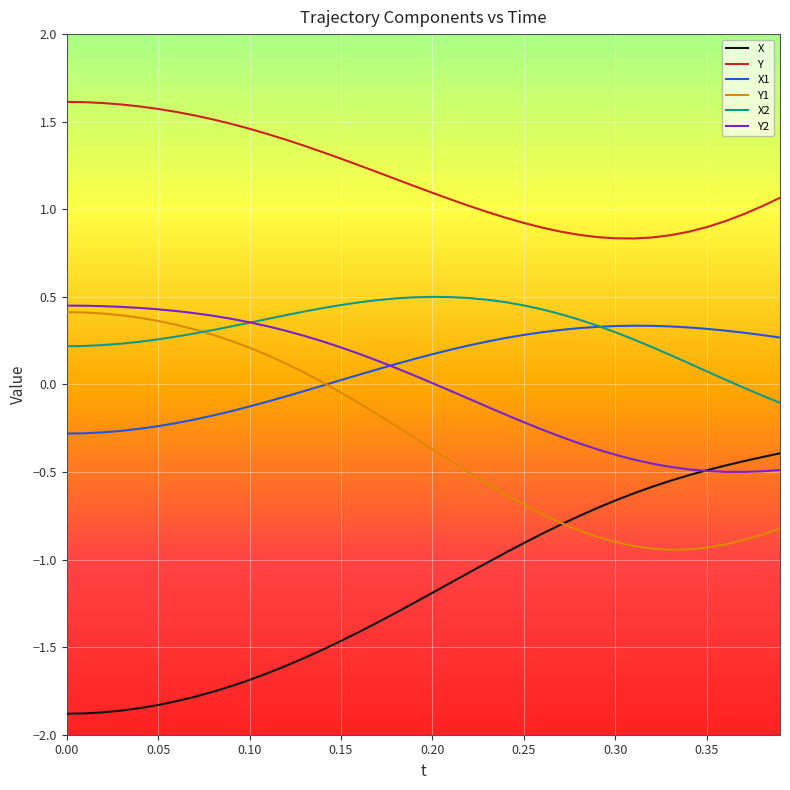

What is the minimum value shown in the chart?

-1.9